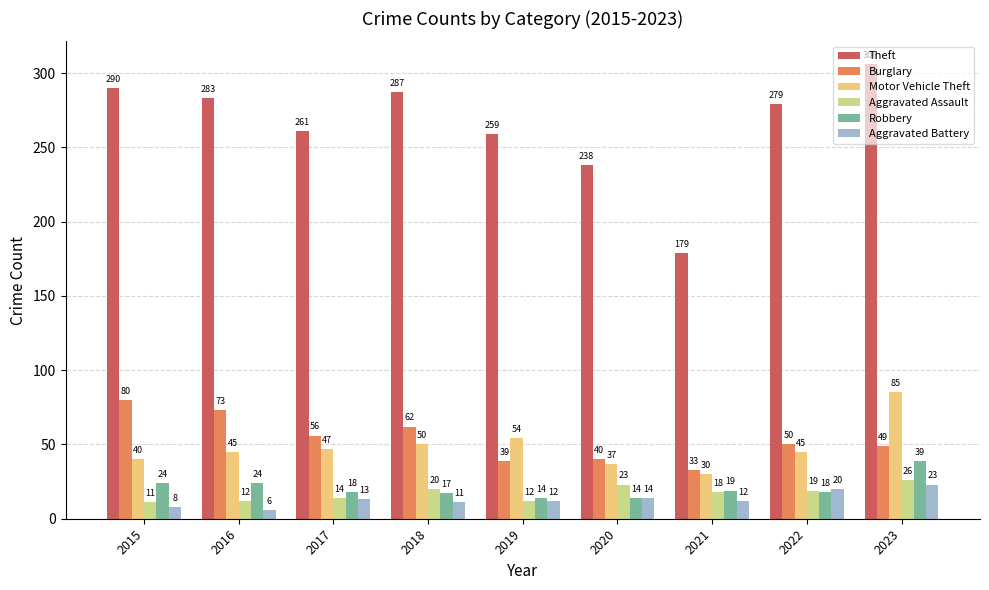

What is the lowest value of the Motor Vehicle Theft series?

30